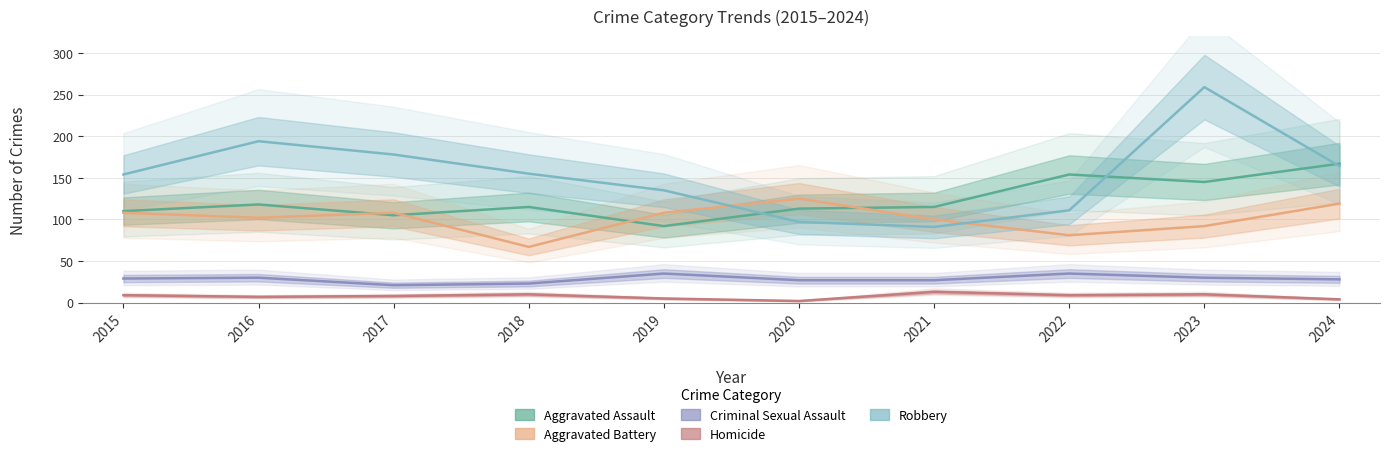

True or false: Aggravated Battery and Criminal Sexual Assault intersect in this chart.

False